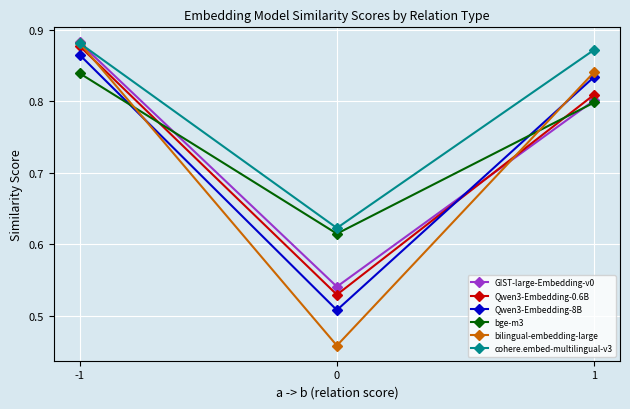

Rank the categories by bge-m3 value from lowest to highest.

0, 1, -1